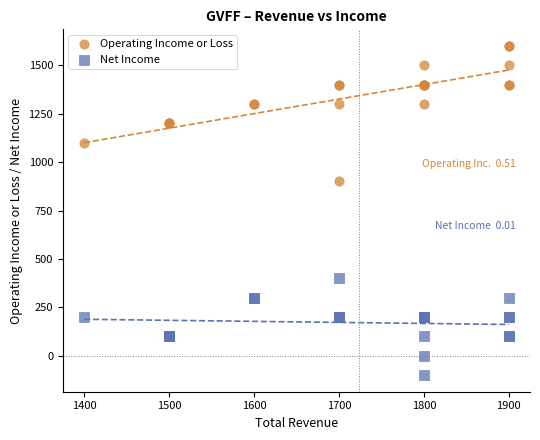

Which series has the largest Y range (max minus min)?

Operating Income or Loss